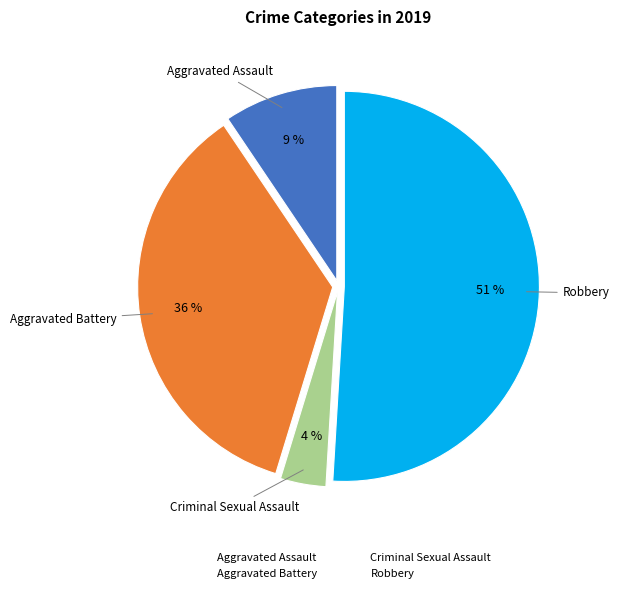

To the nearest percent, what percentage of the pie is Robbery?

51%